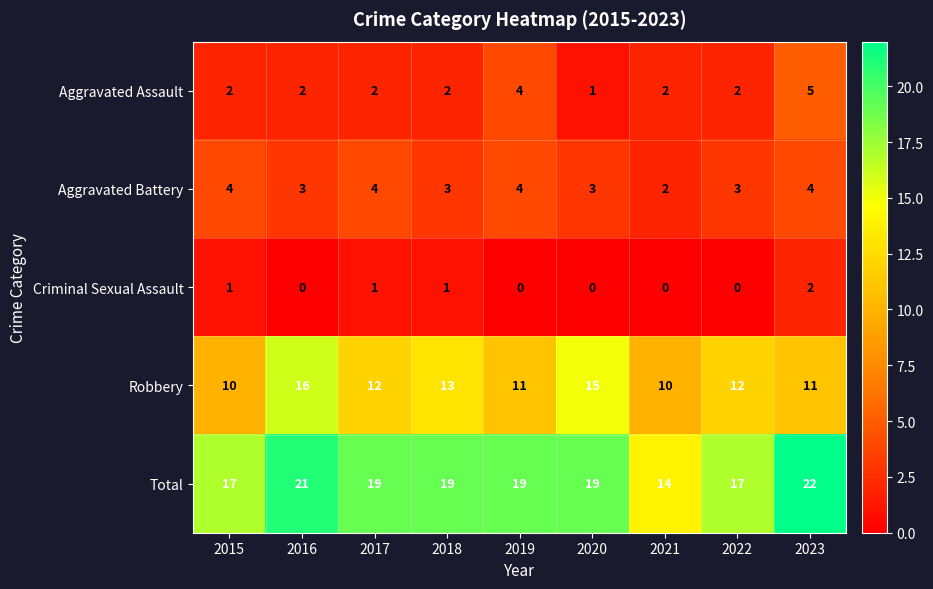

Rank the series at 2018 from highest to lowest value.

Total, Robbery, Aggravated Battery, Aggravated Assault, Criminal Sexual Assault